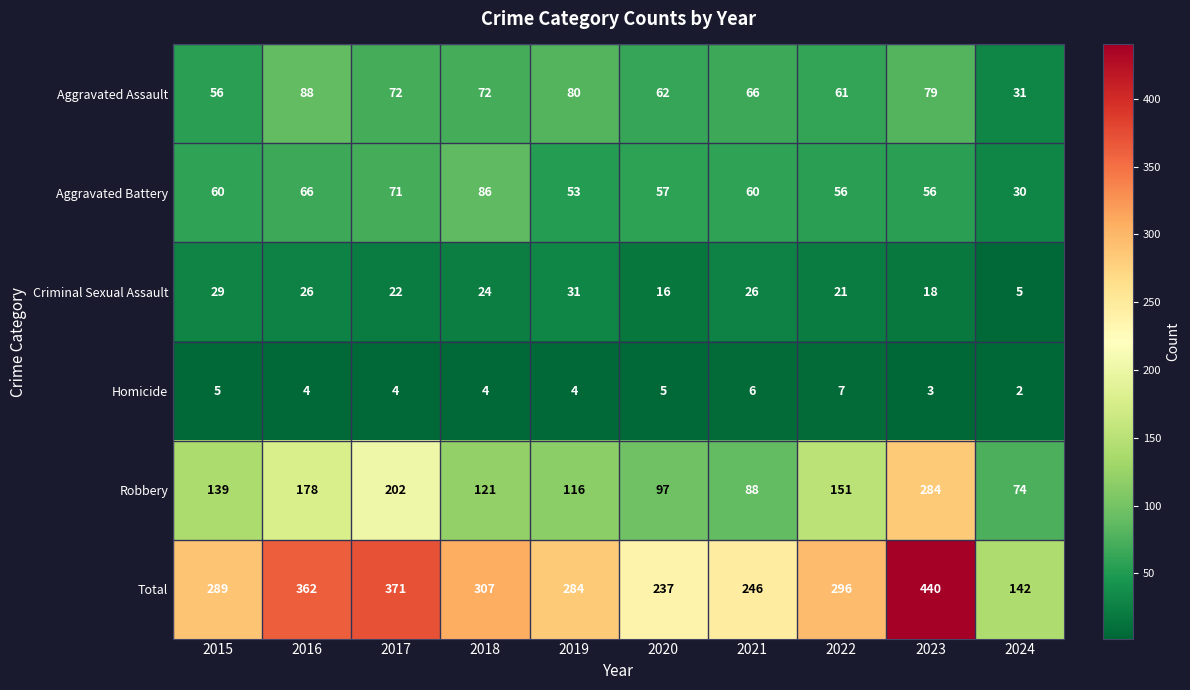

Rank the series by their maximum value, from highest to lowest.

Total, Robbery, Aggravated Assault, Aggravated Battery, Criminal Sexual Assault, Homicide